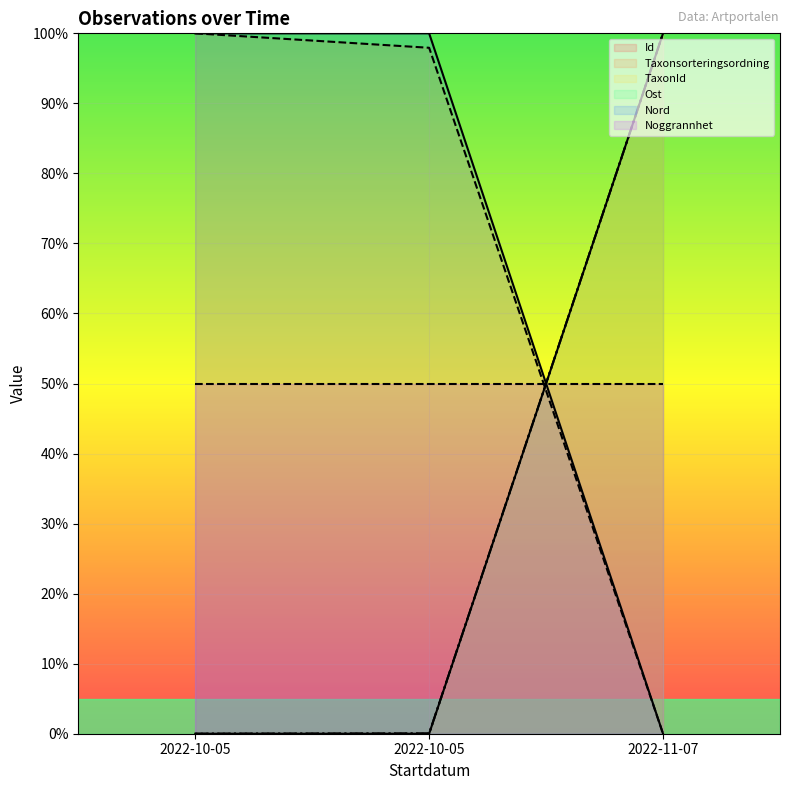

At how many categories does at least one series exceed 82?

3